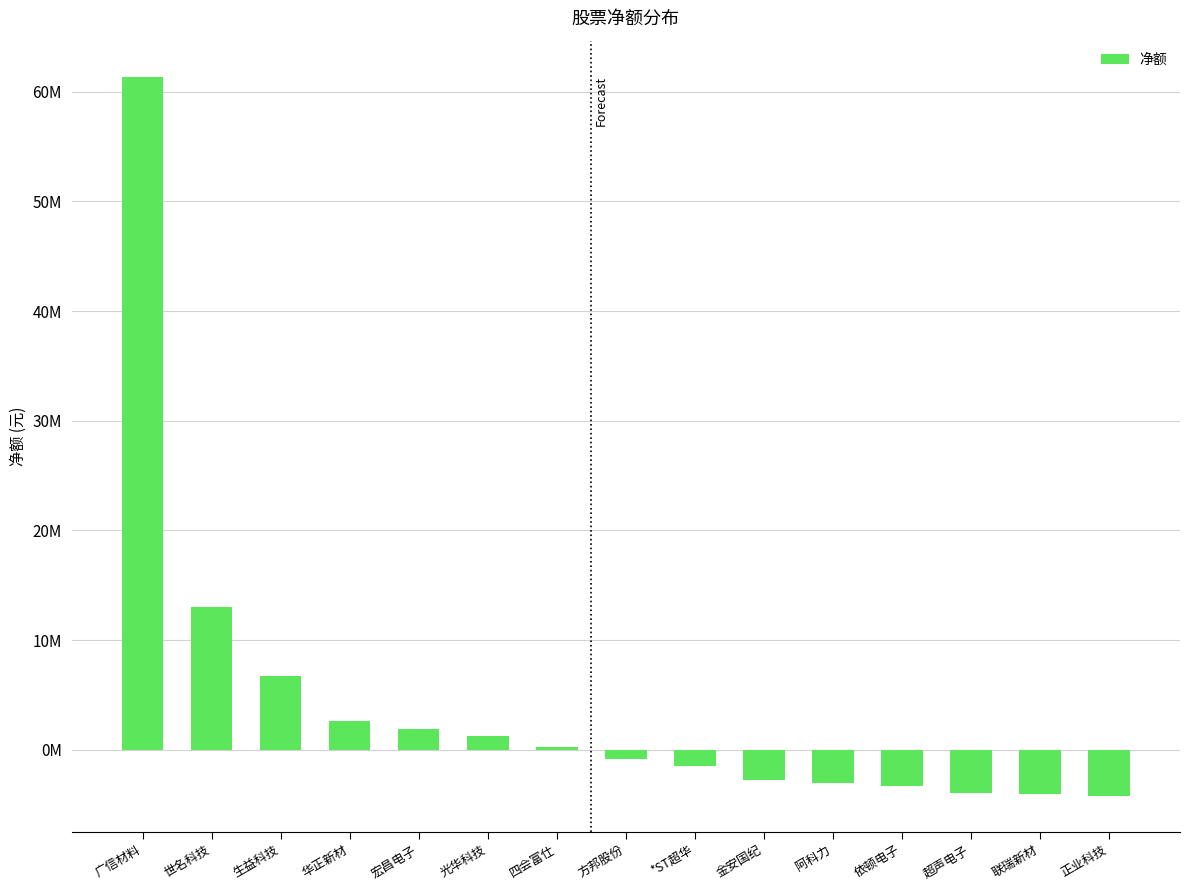

What value does the data have at *ST超华, to the nearest 100?

-1479800